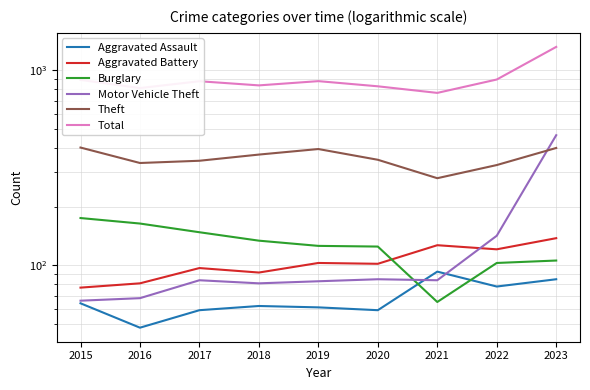

Between 2020 and 2023, which series saw the biggest shift?

Total